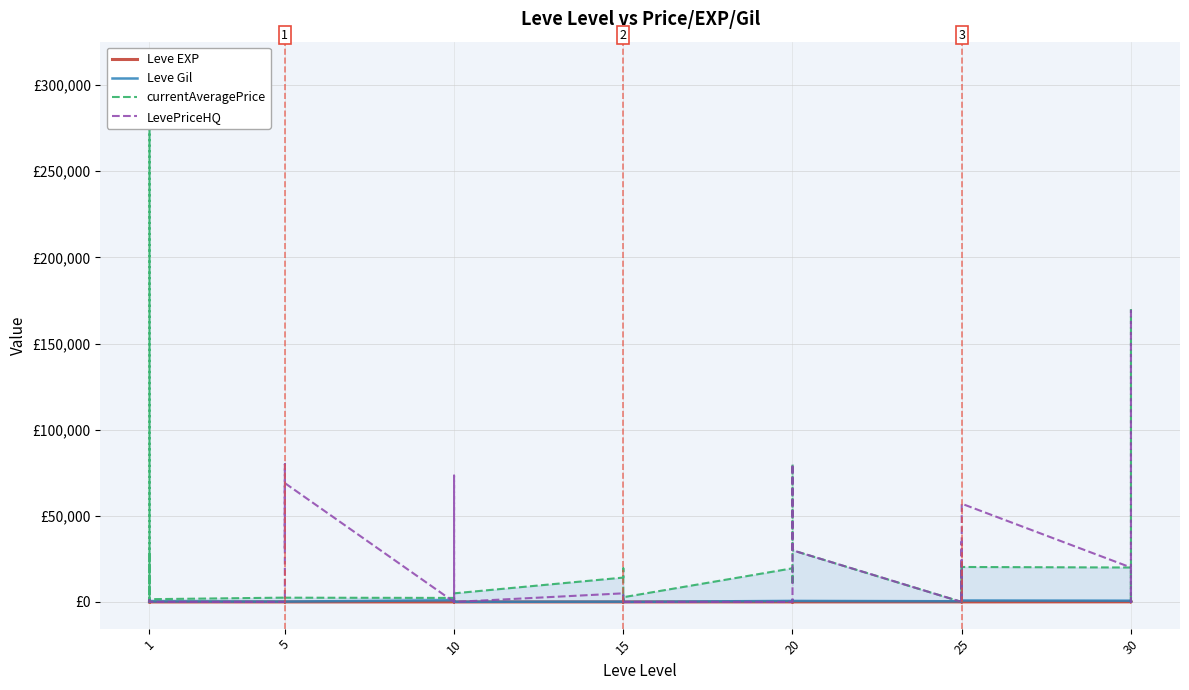

At which category does Leve Gil reach its first local valley?

1